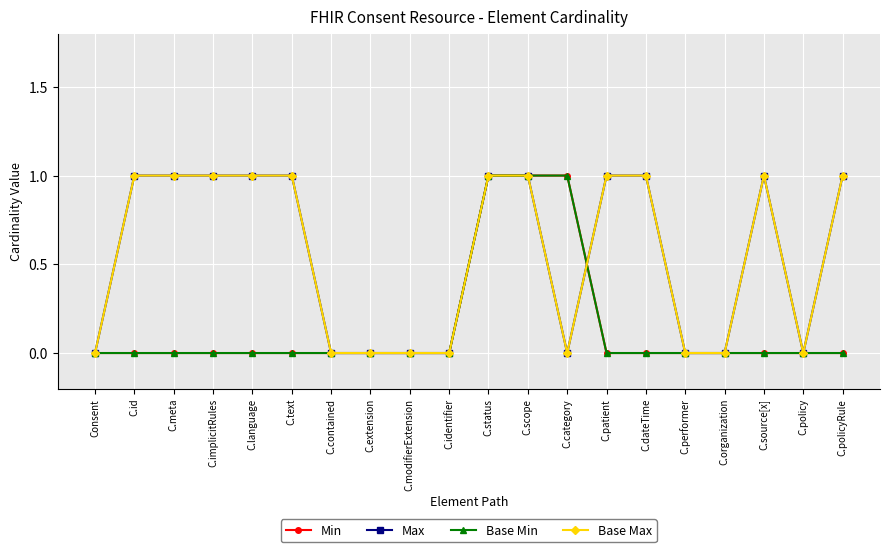

The Base Min series shows 0 at C.performer. True or false?

True